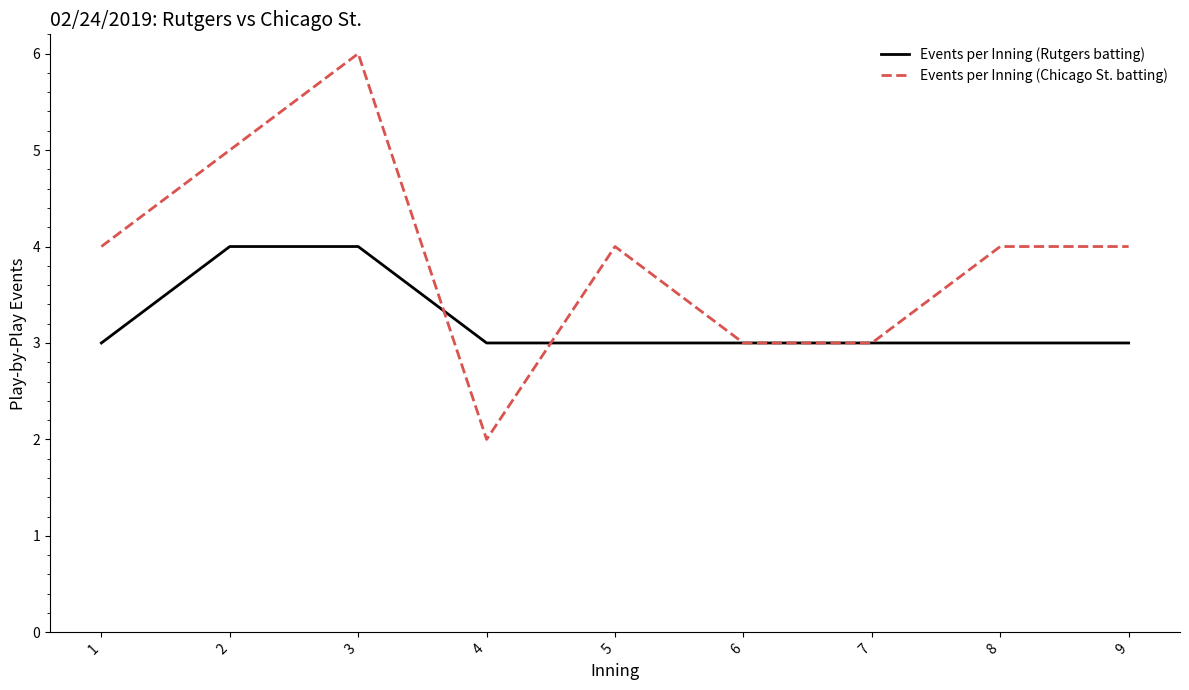

True or false: Events per Inning (Chicago St. batting) has a value of 1 at 6.

False